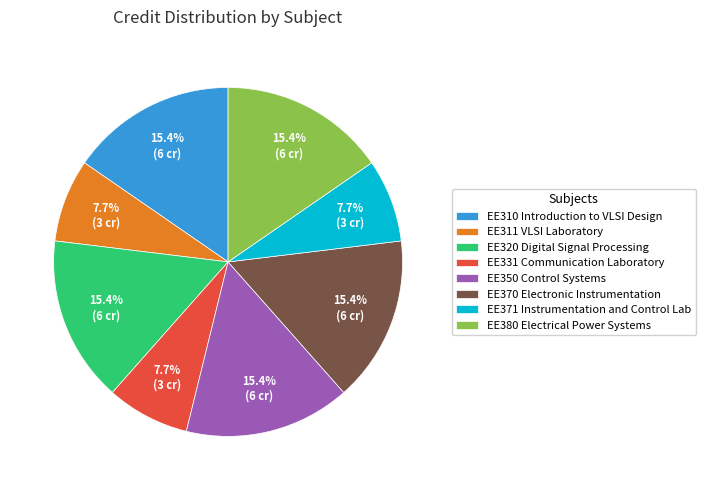

Combined, do EE311 VLSI Laboratory and EE331 Communication Laboratory account for over 50%?

No